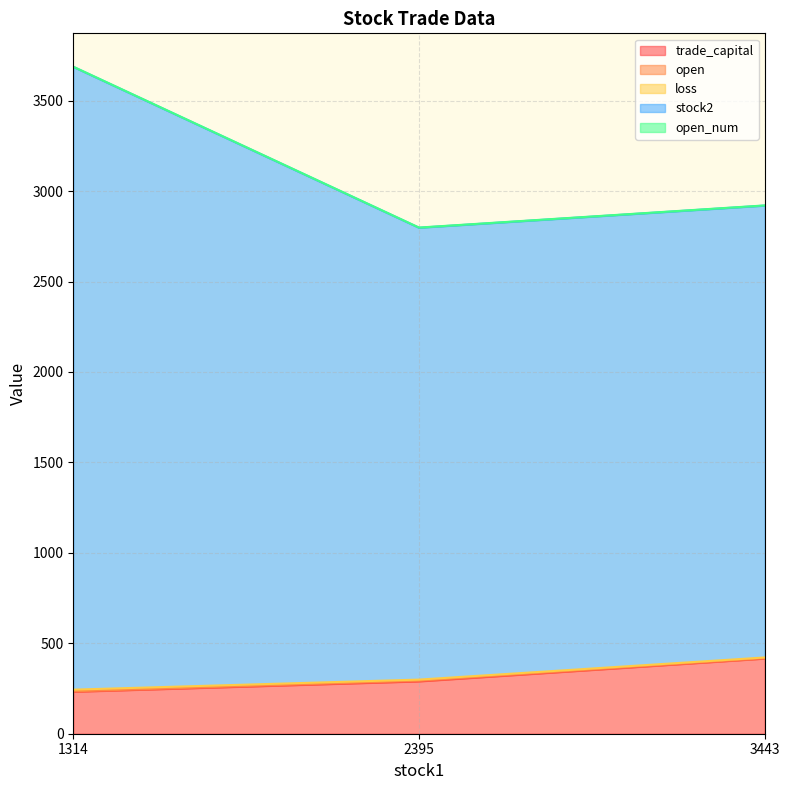

List the series in order of their peak value, highest first.

stock2, trade_capital, loss, open, open_num